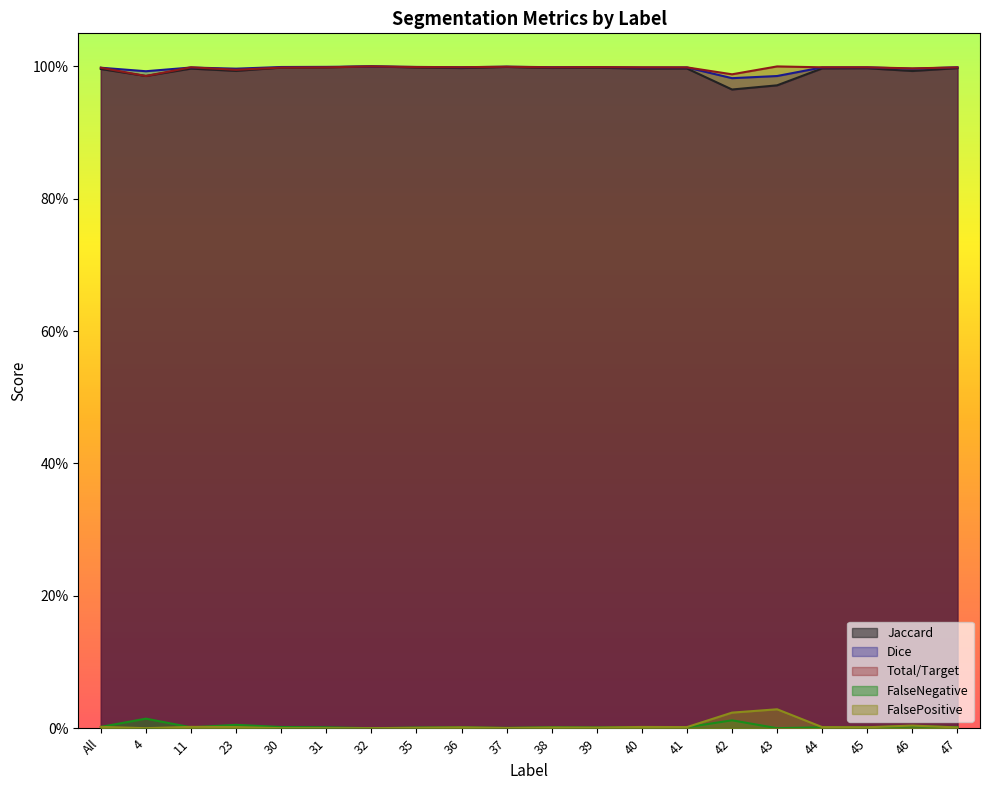

What are all the series names shown in the legend?

Jaccard, Dice, Total/Target, FalseNegative, FalsePositive